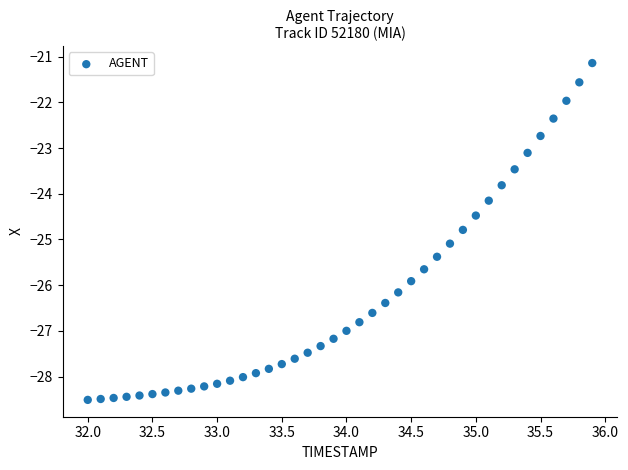

What is the range of X values (max minus min)?

3.9